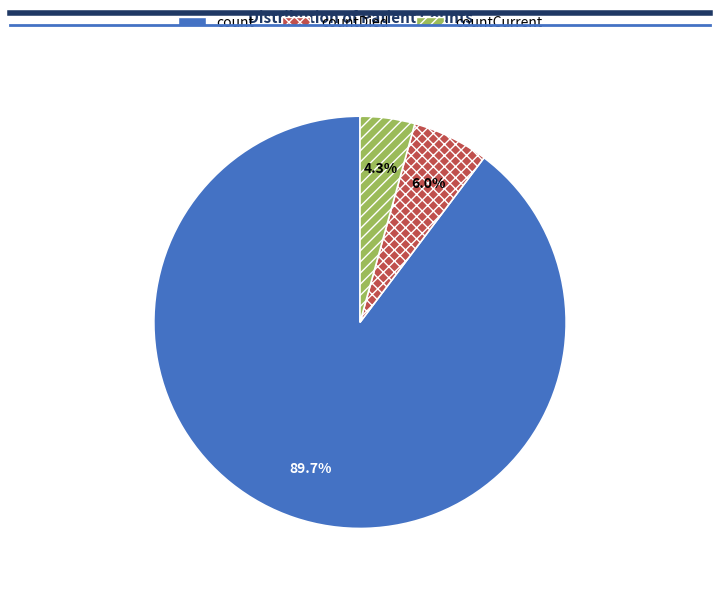

Does any single category account for the majority?

Yes